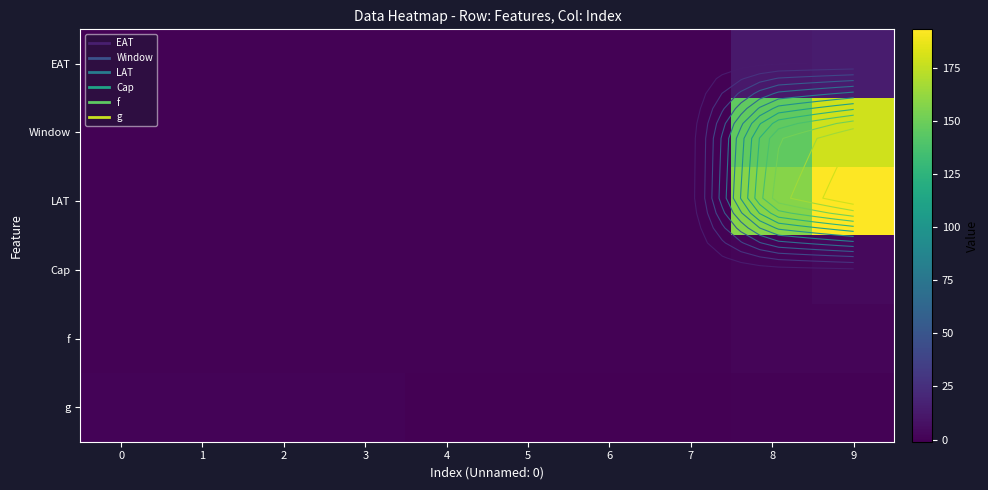

At 3, list the series in order from smallest to largest.

EAT, Window, LAT, Cap, f, g